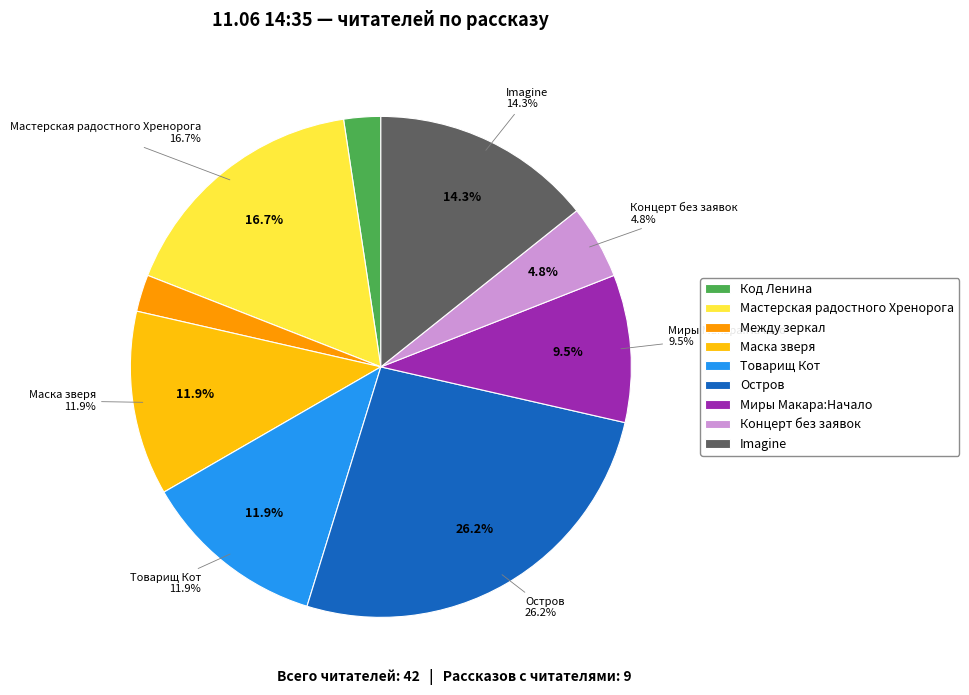

To the nearest percent, what percentage of the pie is Товарищ Кот?

12%